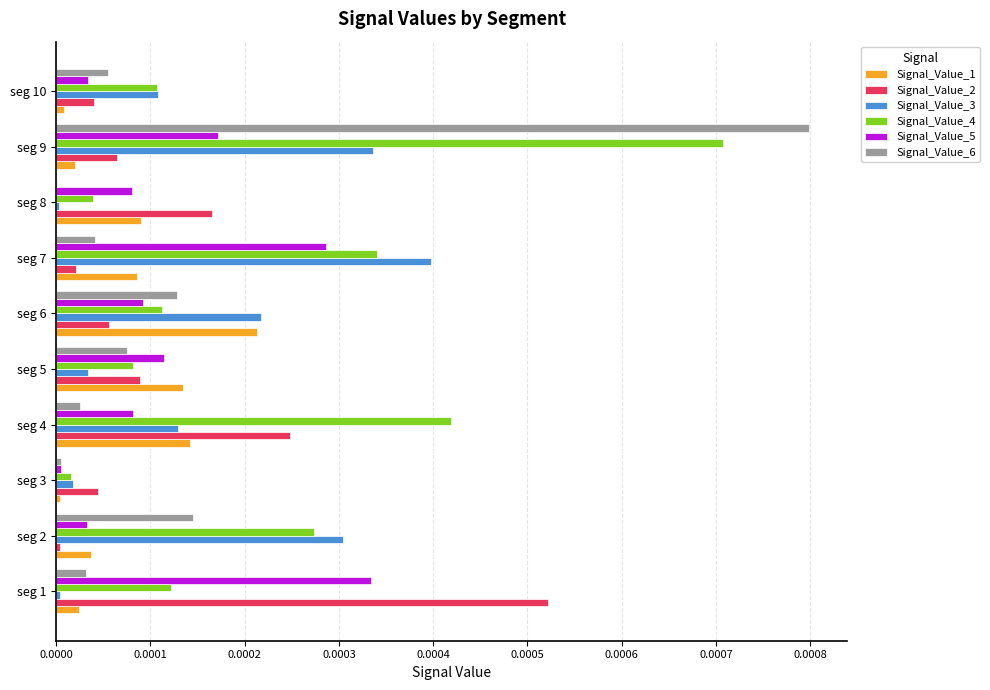

The Signal_Value_2 series shows 0.0 at seg 8. True or false?

True